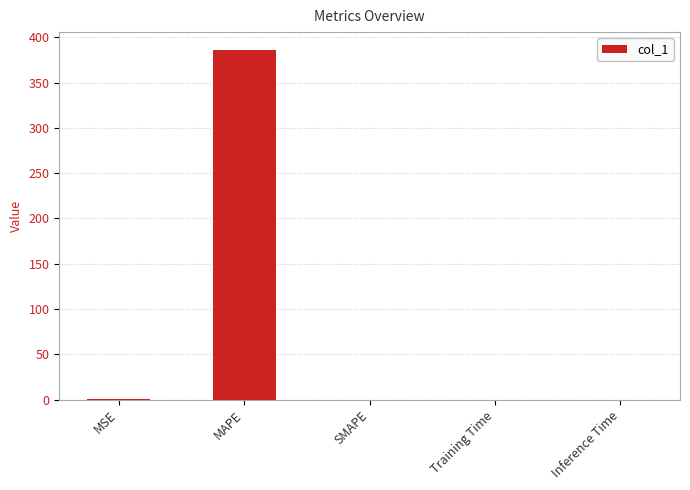

At which category does the chart reach its peak across all series?

MAPE